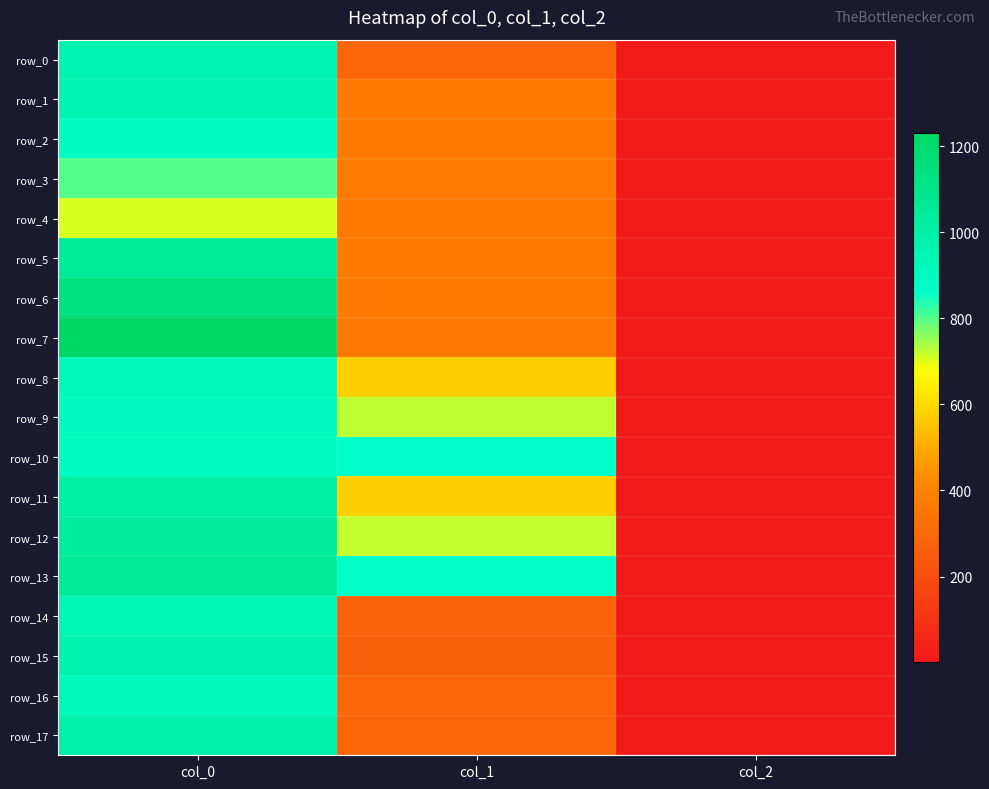

Rank the series by their maximum value, from lowest to highest.

row_4, row_3, row_2, row_10, row_9, row_8, row_16, row_14, row_0, row_1, row_15, row_17, row_11, row_12, row_5, row_13, row_6, row_7